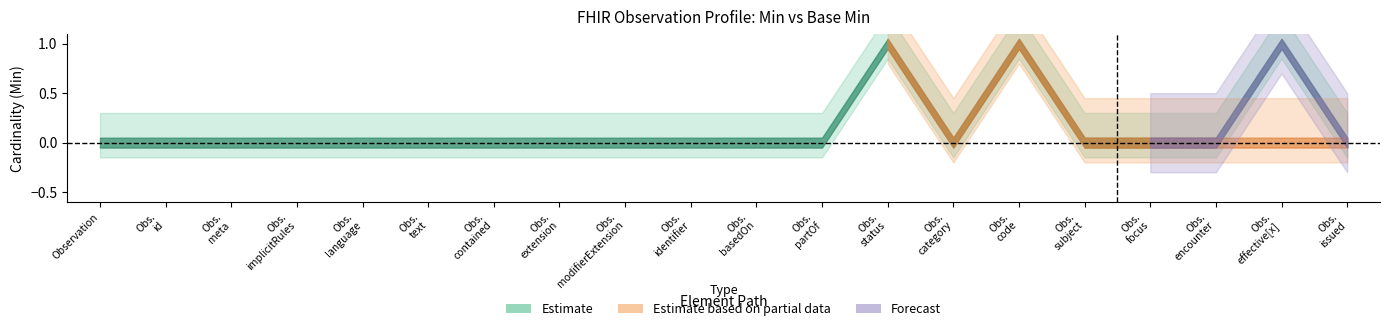

True or false: Forecast and Estimate based on partial data cross at least once.

False